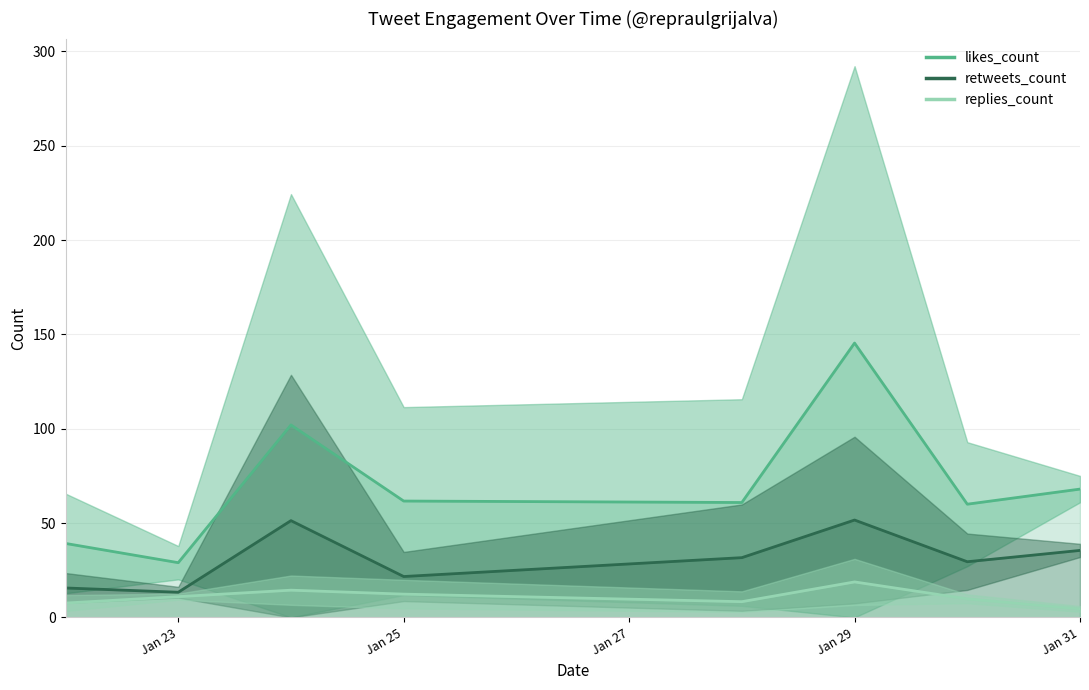

True or false: retweets_count and replies_count cross at least once.

False